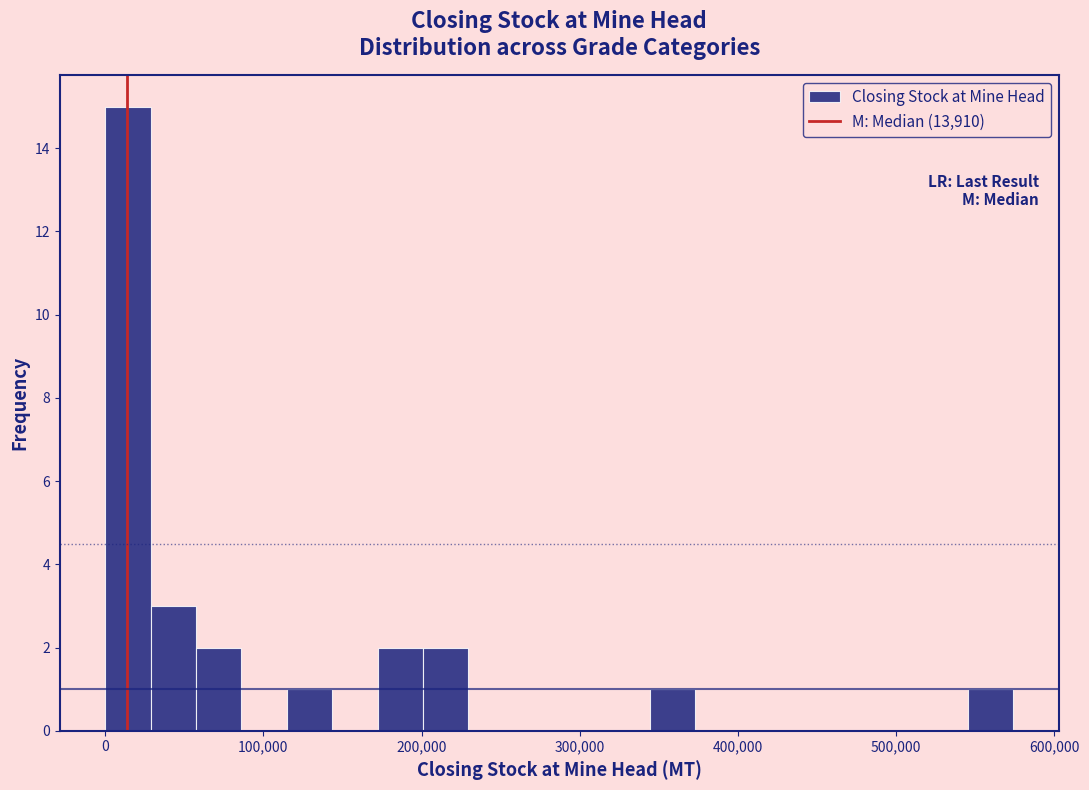

Read against the x-axis, roughly where is the centre of the tallest bar?

10000